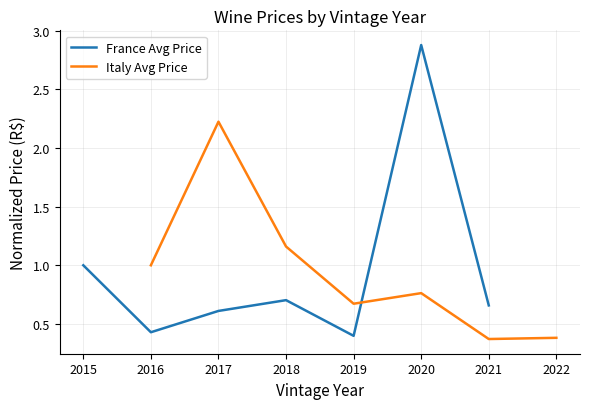

What is the difference between the maximum and minimum values in the France Avg Price series?

2.5